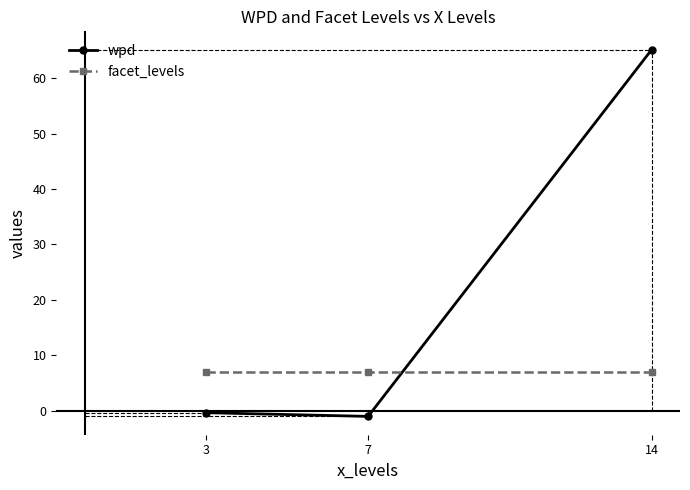

Read the wpd value at 3.

-0.4